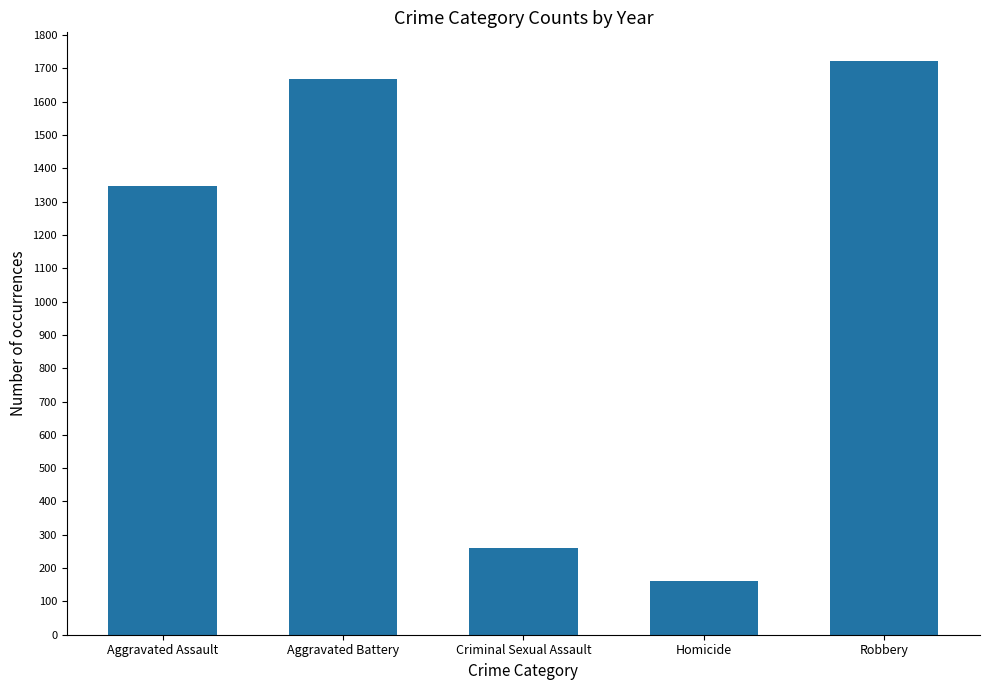

Does the chart contain stacked bars?

No